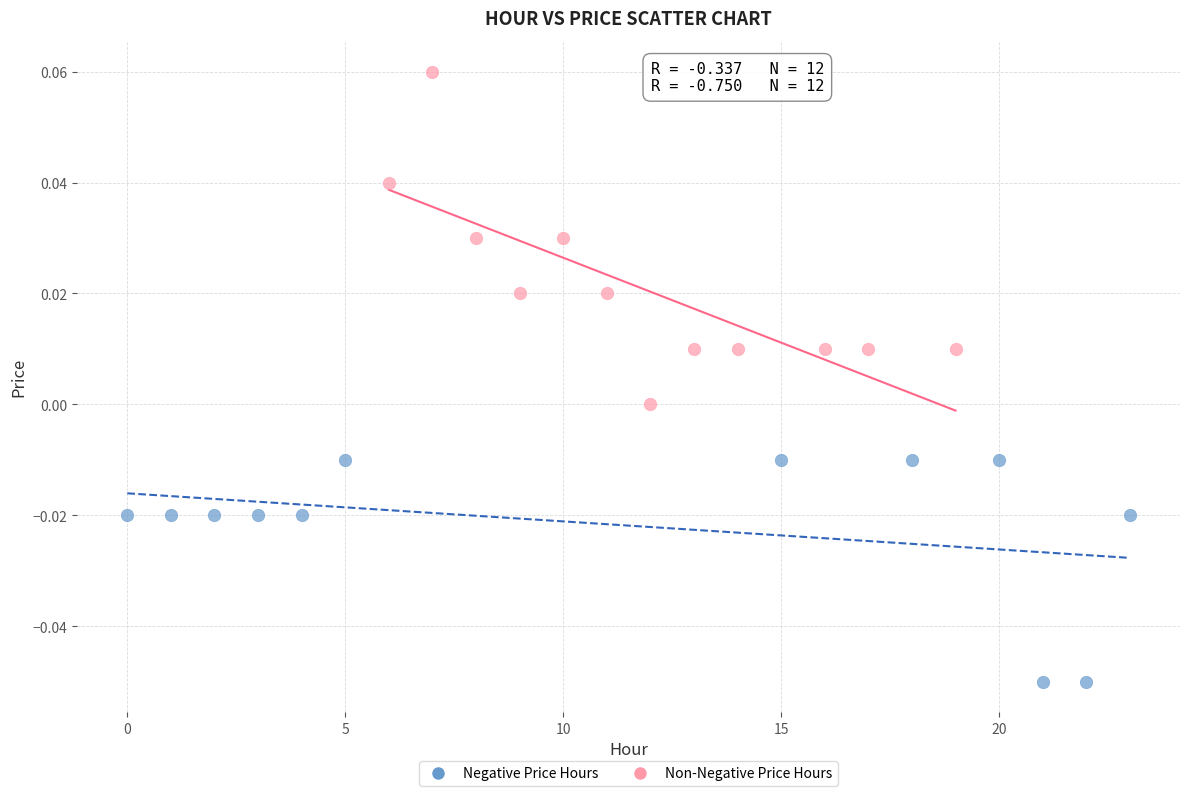

Which series contains the lowest Y value?

Negative Price Hours